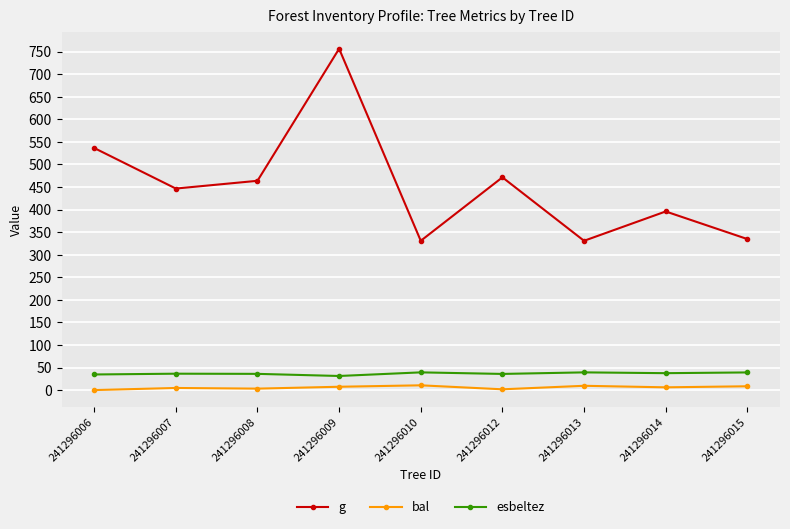

What is the greatest value displayed?

756.1